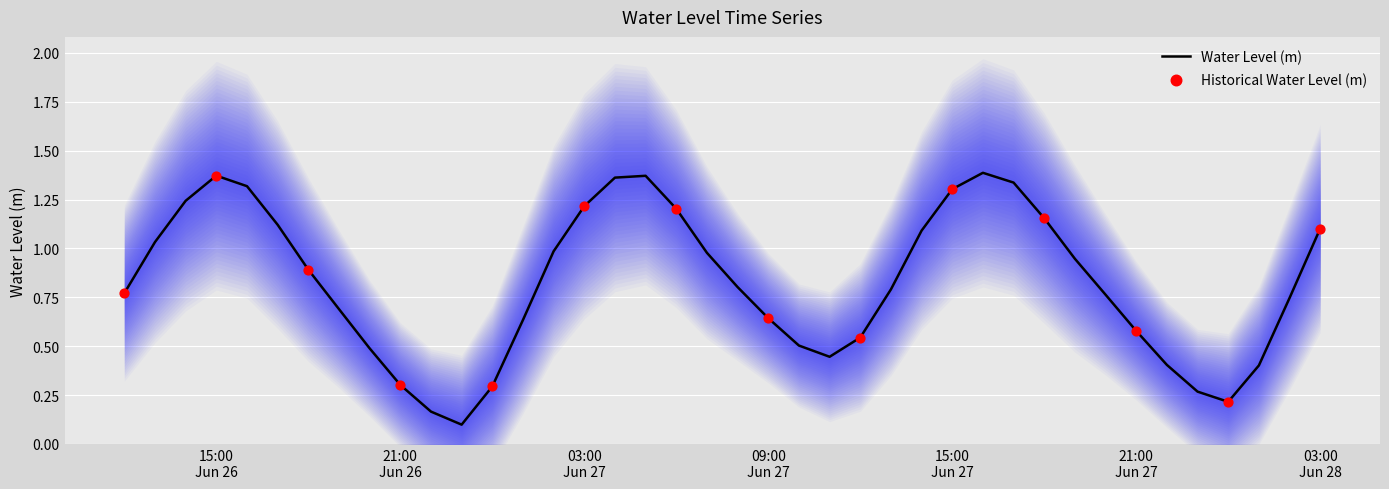

Which has a higher value, 2023-06-27 18:00:00 or 2023-06-27 00:00:00?

2023-06-27 18:00:00